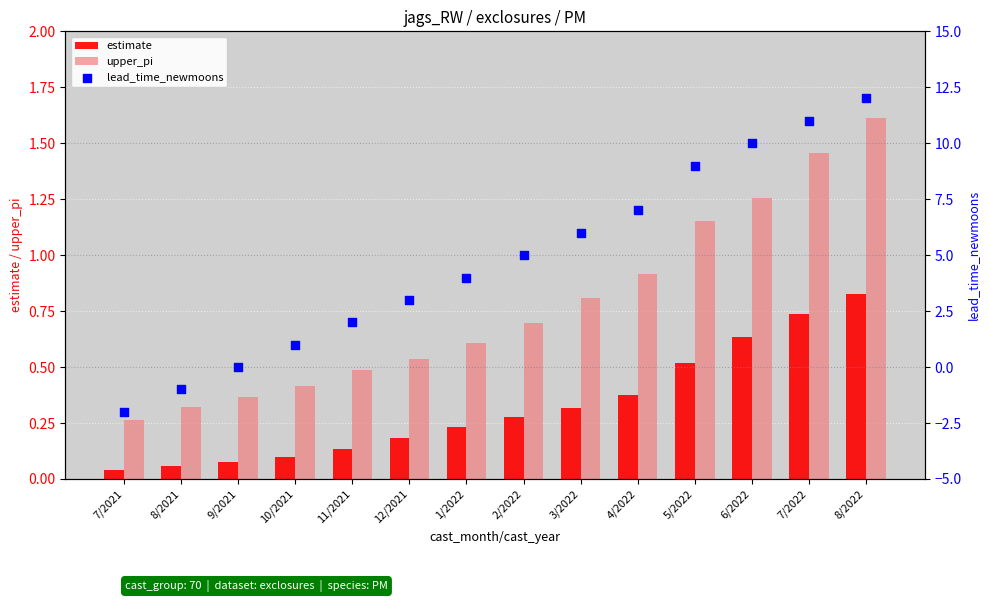

Is the value of lead_time_newmoons at 9/2021 greater than the value of upper_pi at 10/2021?

No